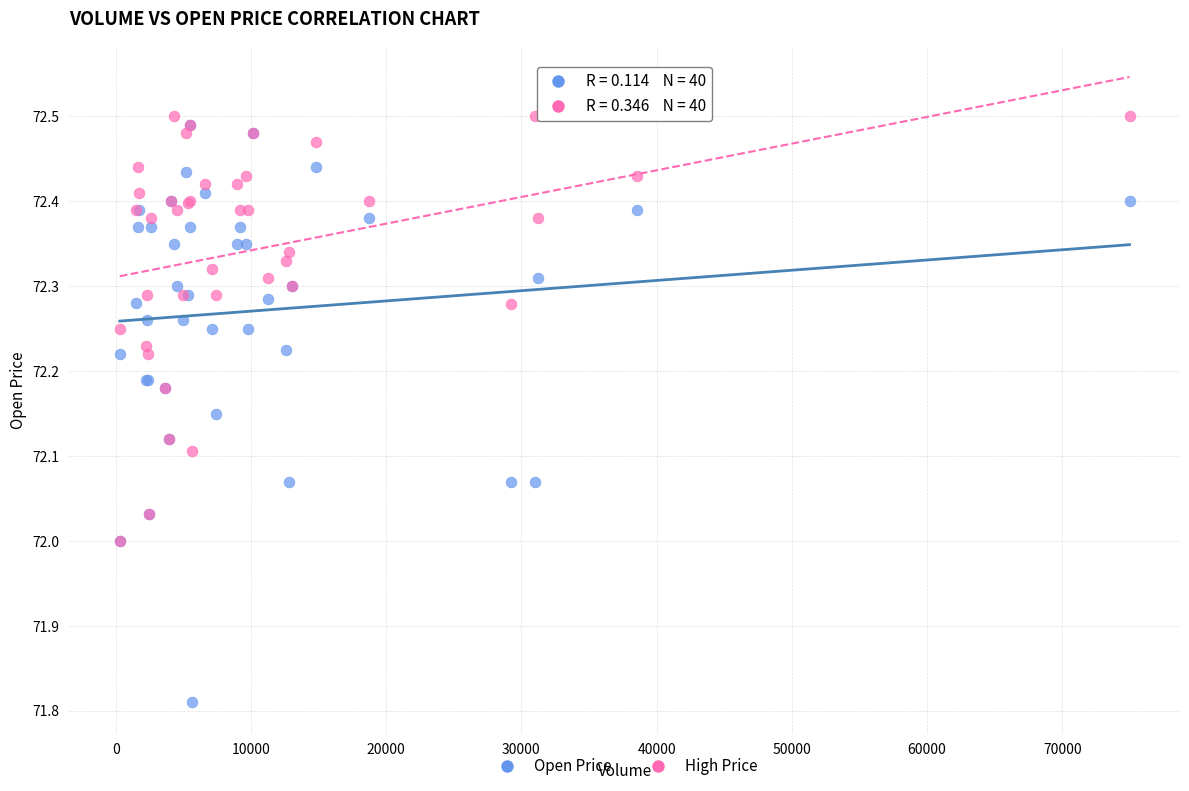

Which series contains the lowest Y value?

Open Price